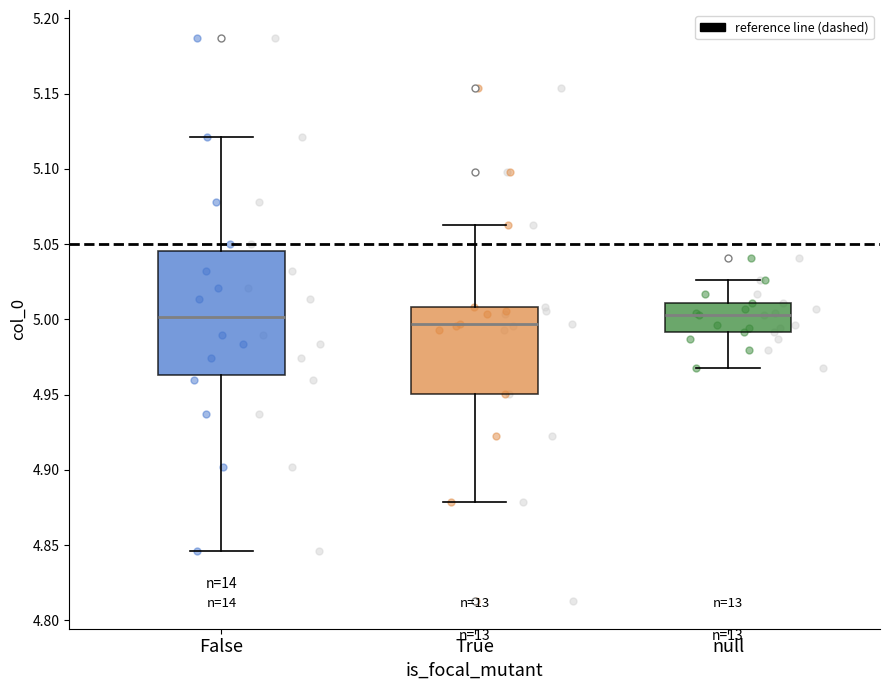

Reading left to right, read every box against the y-axis: the position of its median line, the range the box covers, and the ends of its whiskers. The values are not printed on the chart, so give them approximately, as read against the axis.

False: median 5.000, box 4.965 to 5.045, whiskers 4.845 to 5.120
True: median 4.995, box 4.950 to 5.010, whiskers 4.880 to 5.065
null: median 5.005, box 4.990 to 5.010, whiskers 4.970 to 5.025